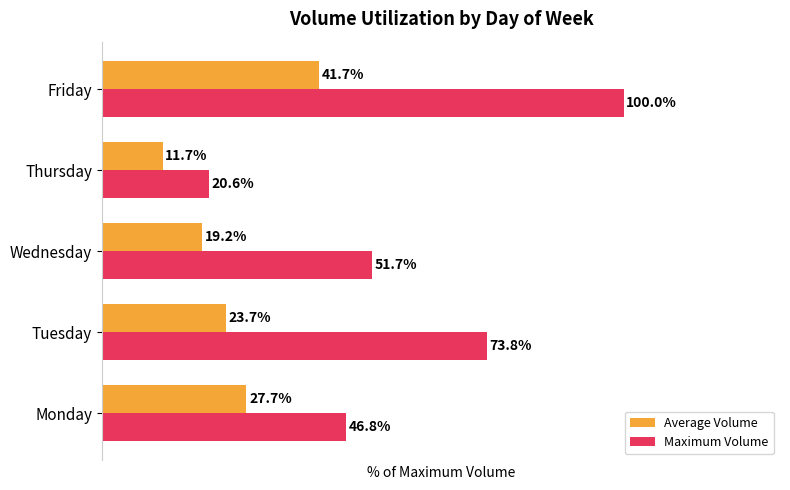

Which series has the largest range (max minus min)?

Maximum Volume